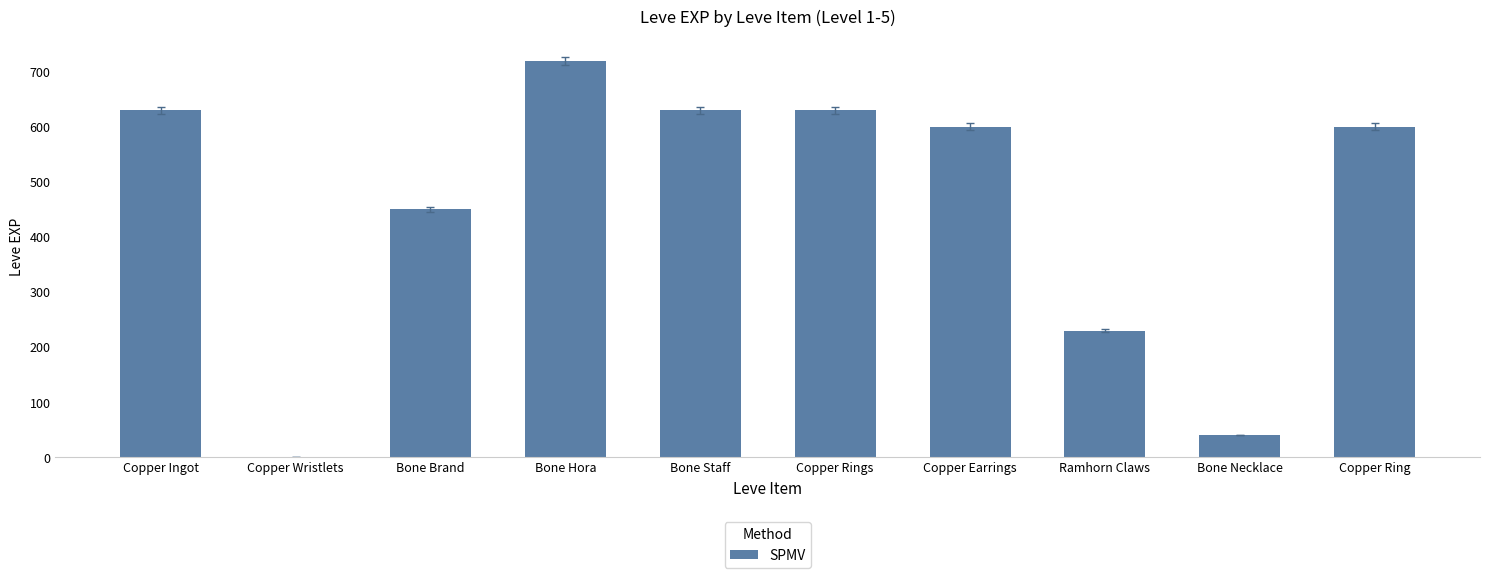

What is the maximum value shown in the chart?

720